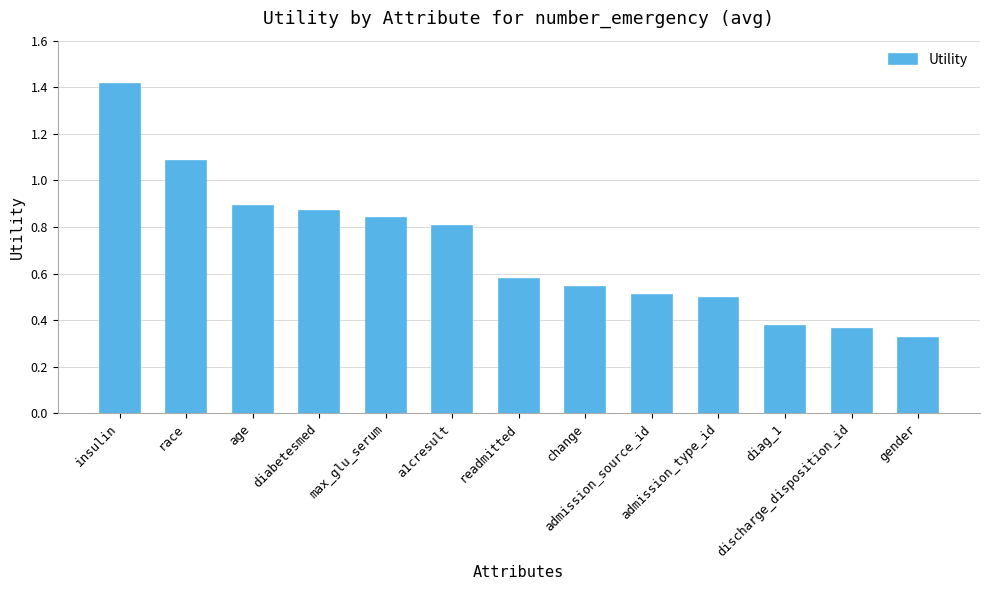

What is the greatest value displayed?

1.4